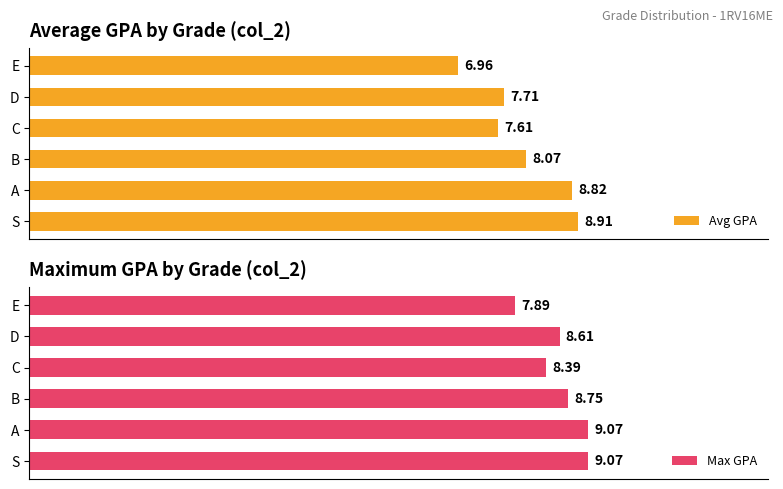

At 4, list the series in order from largest to smallest.

Max GPA, Avg GPA